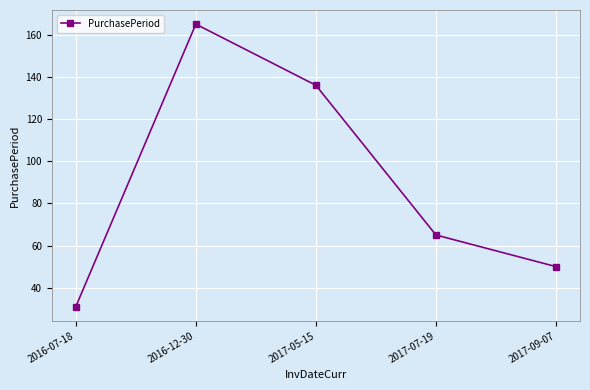

The value at 2016-07-18 is 16. True or false?

False